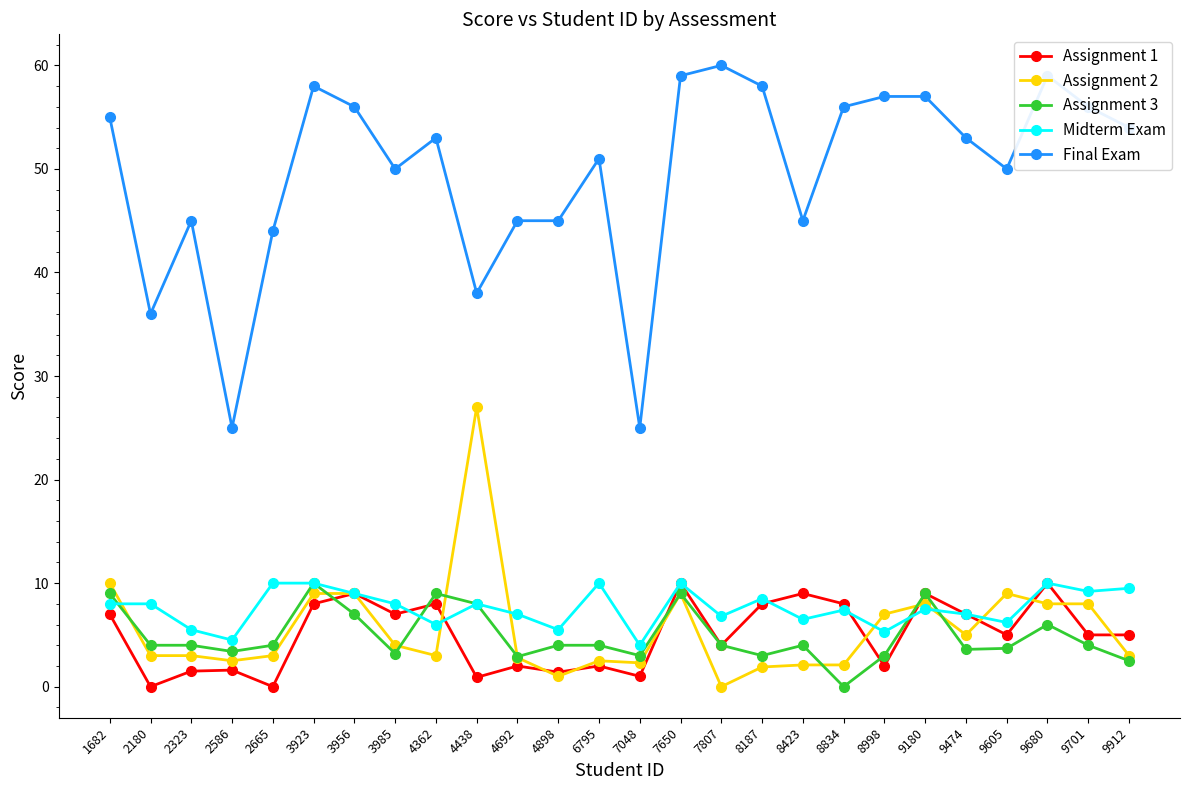

Which series has the widest spread of values?

Final Exam